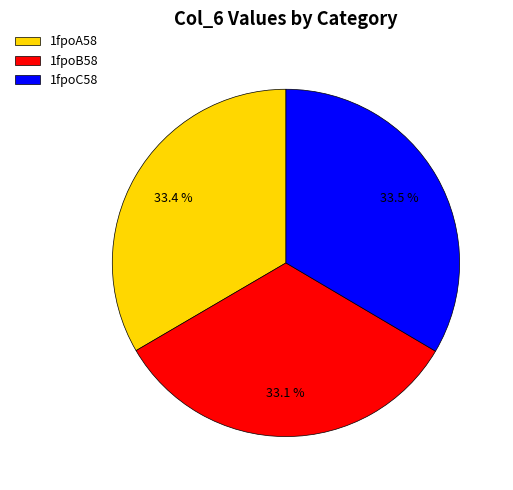

Does 1fpoC58 represent more than half of the total?

No